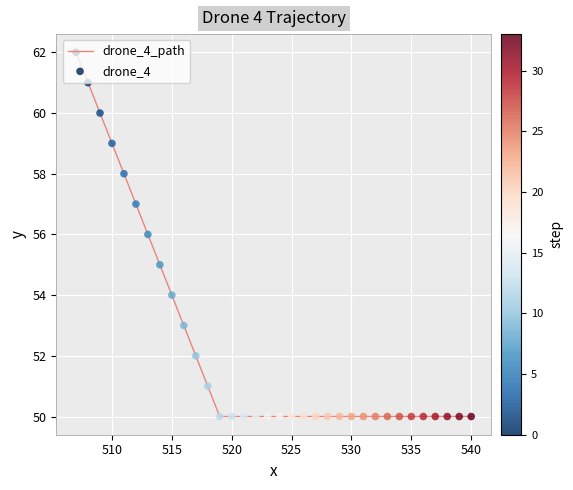

What is the minimum value shown in the chart?

50